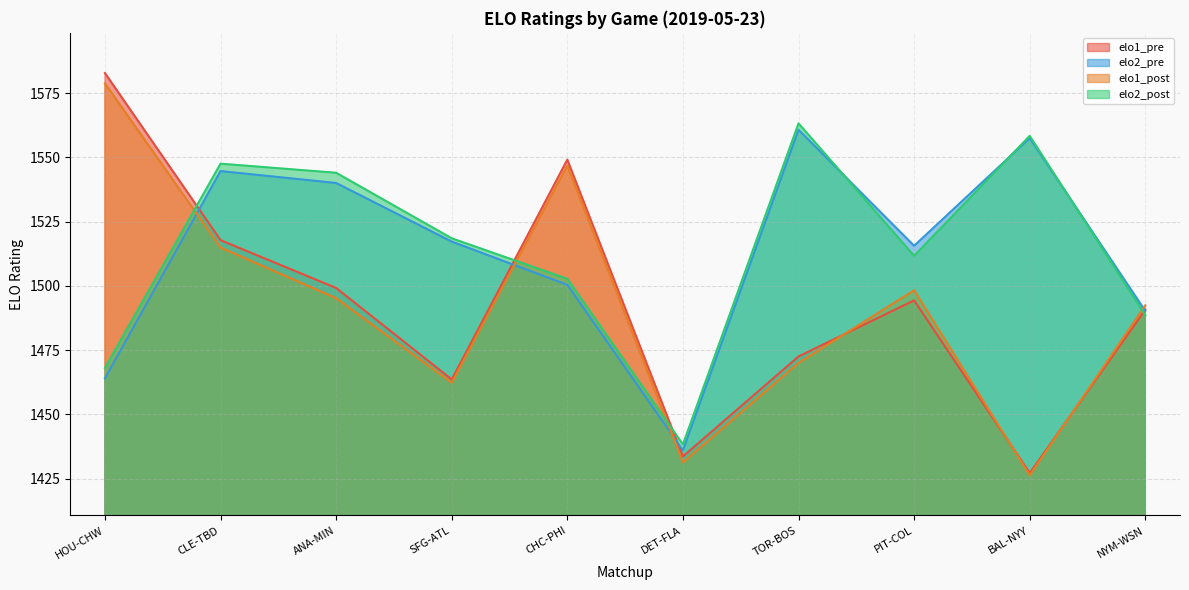

The value of elo2_post at DET-FLA is 1438.3. True or false?

True